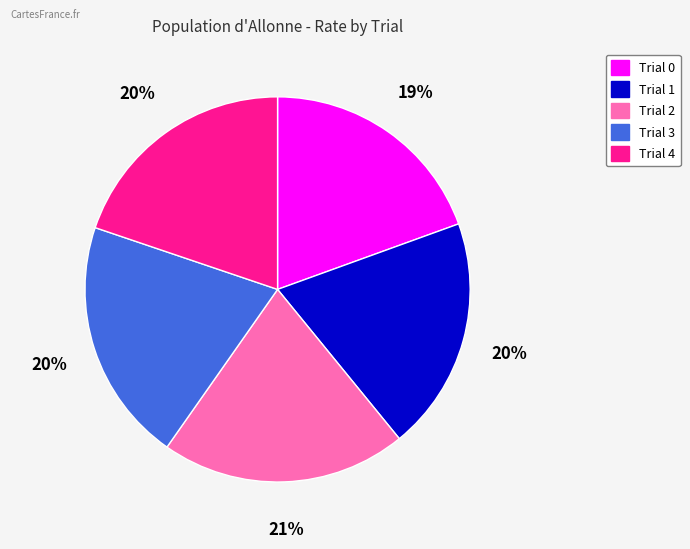

How many segments does this pie chart have?

5